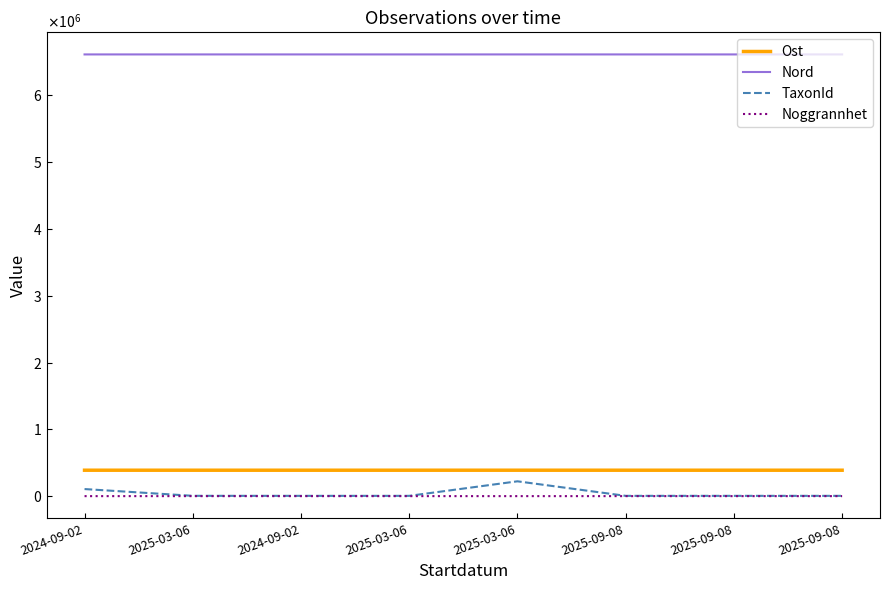

Does the chart have visible grid lines?

No